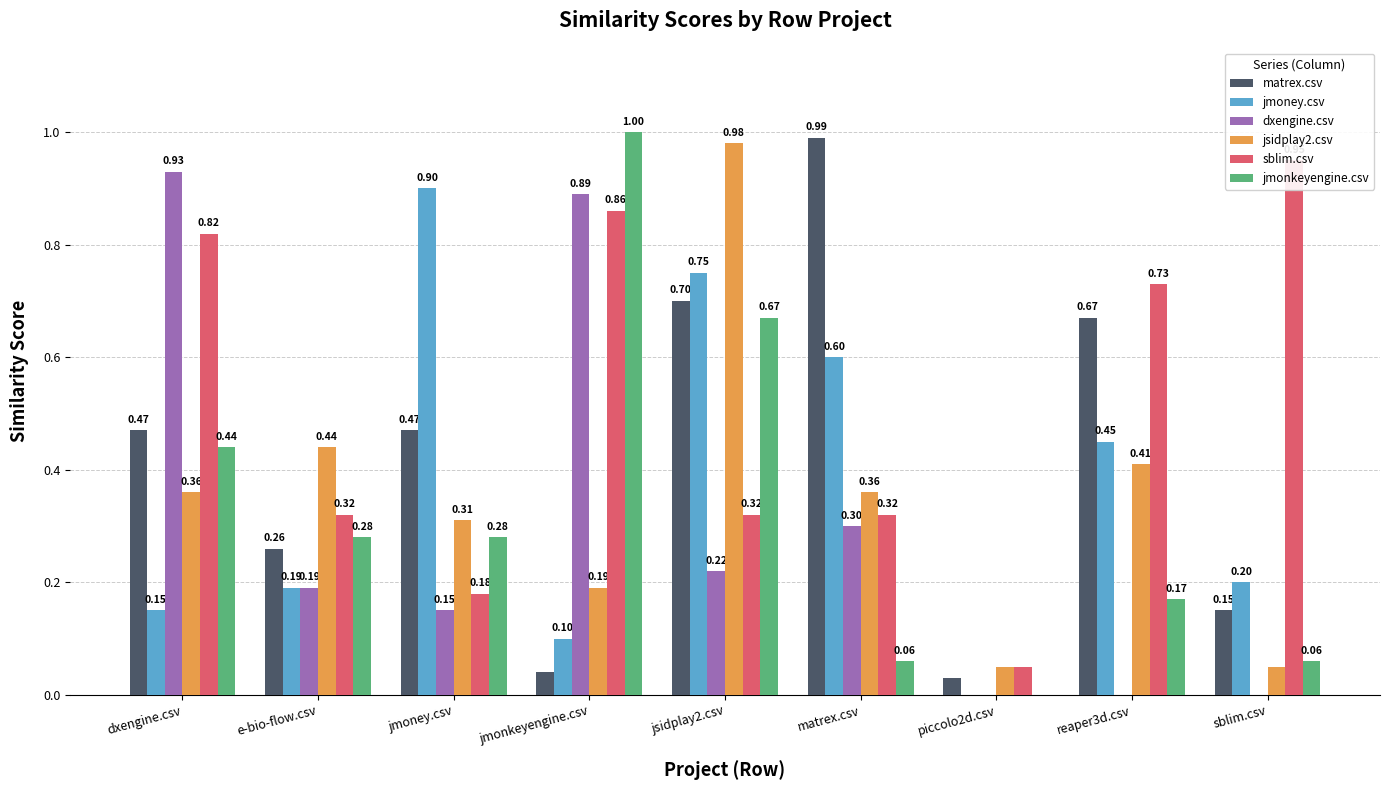

Where is dxengine.csv nearest to the value 0?

piccolo2d.csv